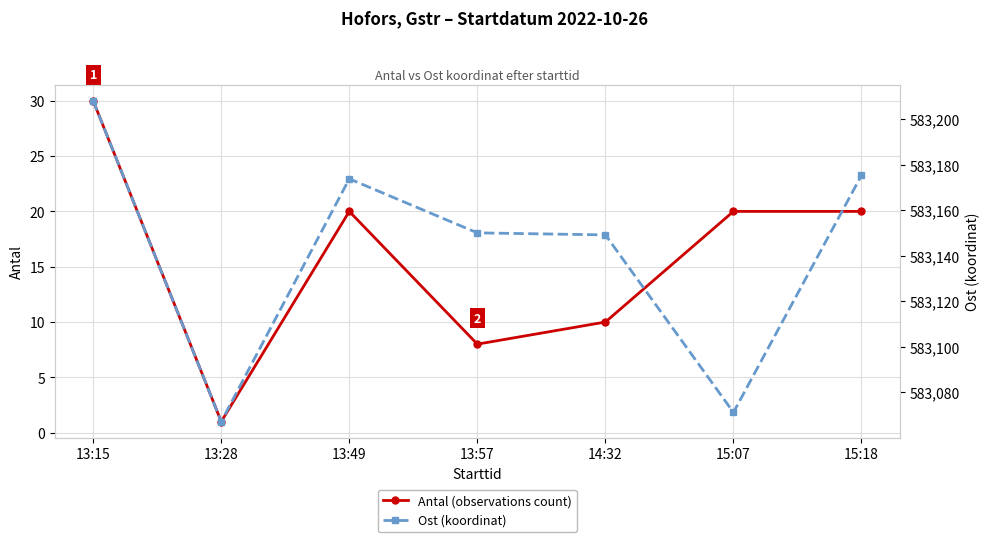

What is the smallest value displayed?

1.0